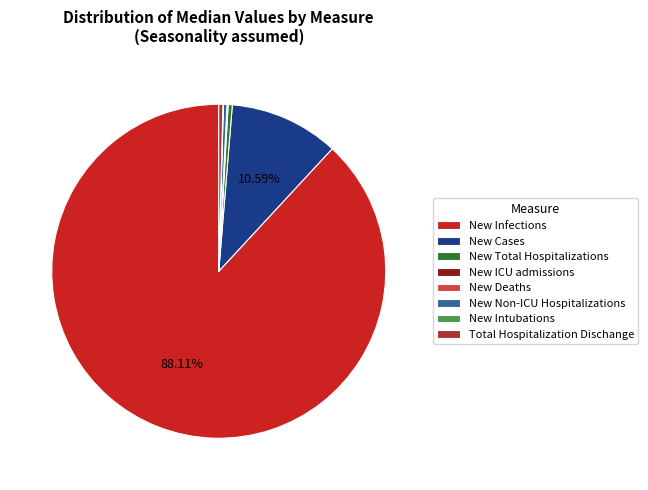

Which slice is the largest?

New Infections